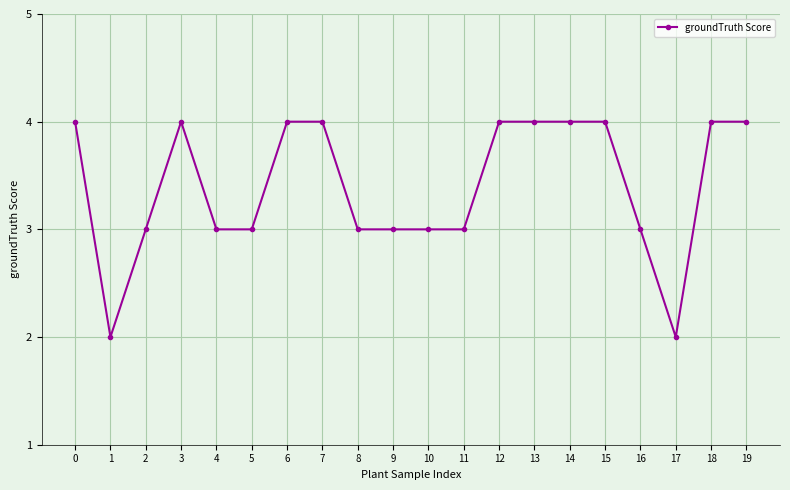

Which has a higher value, 16 or 1?

16